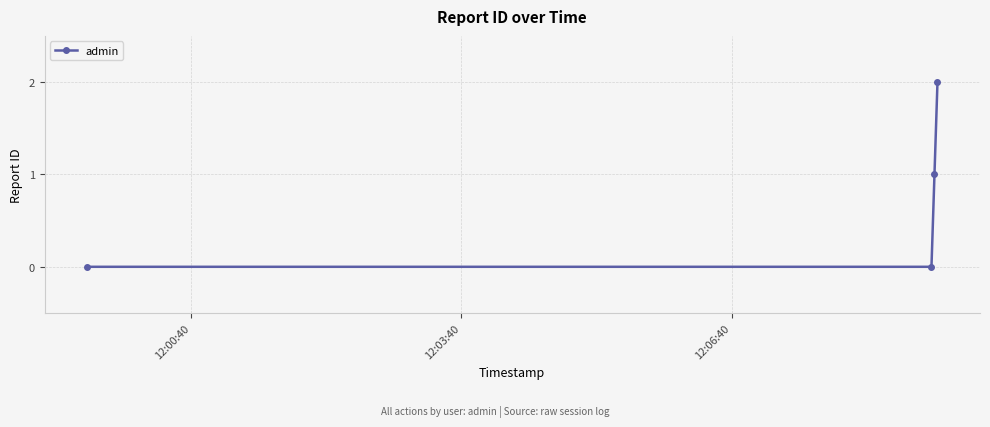

True or false: there are more than 0 points higher than both neighbors.

False